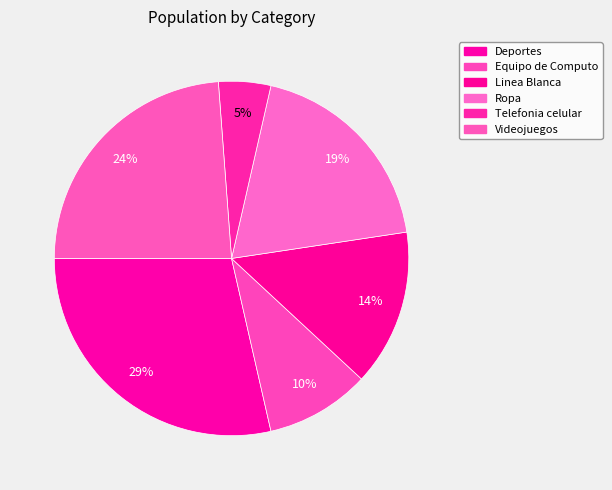

Does Equipo de Computo account for over 50% of the chart?

No